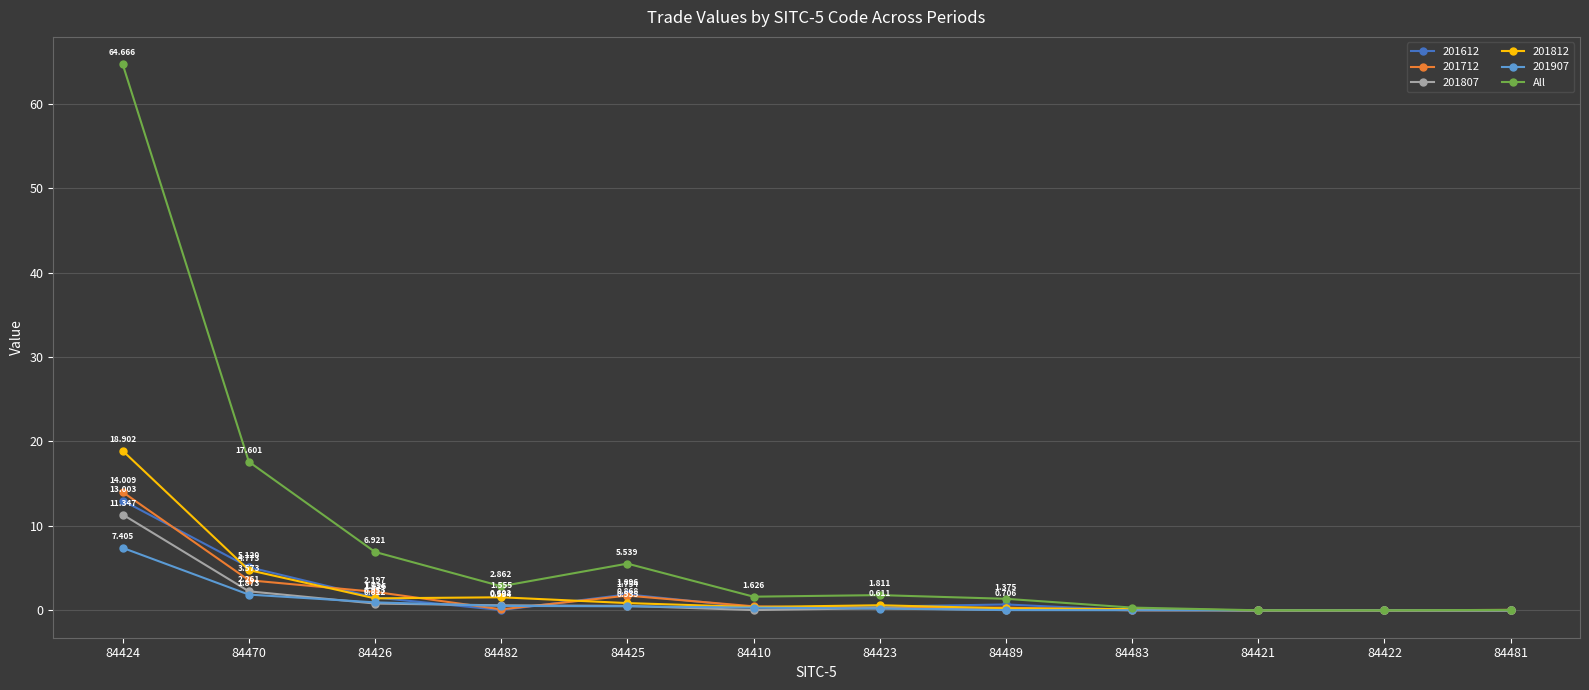

Which series has the largest range (max minus min)?

All